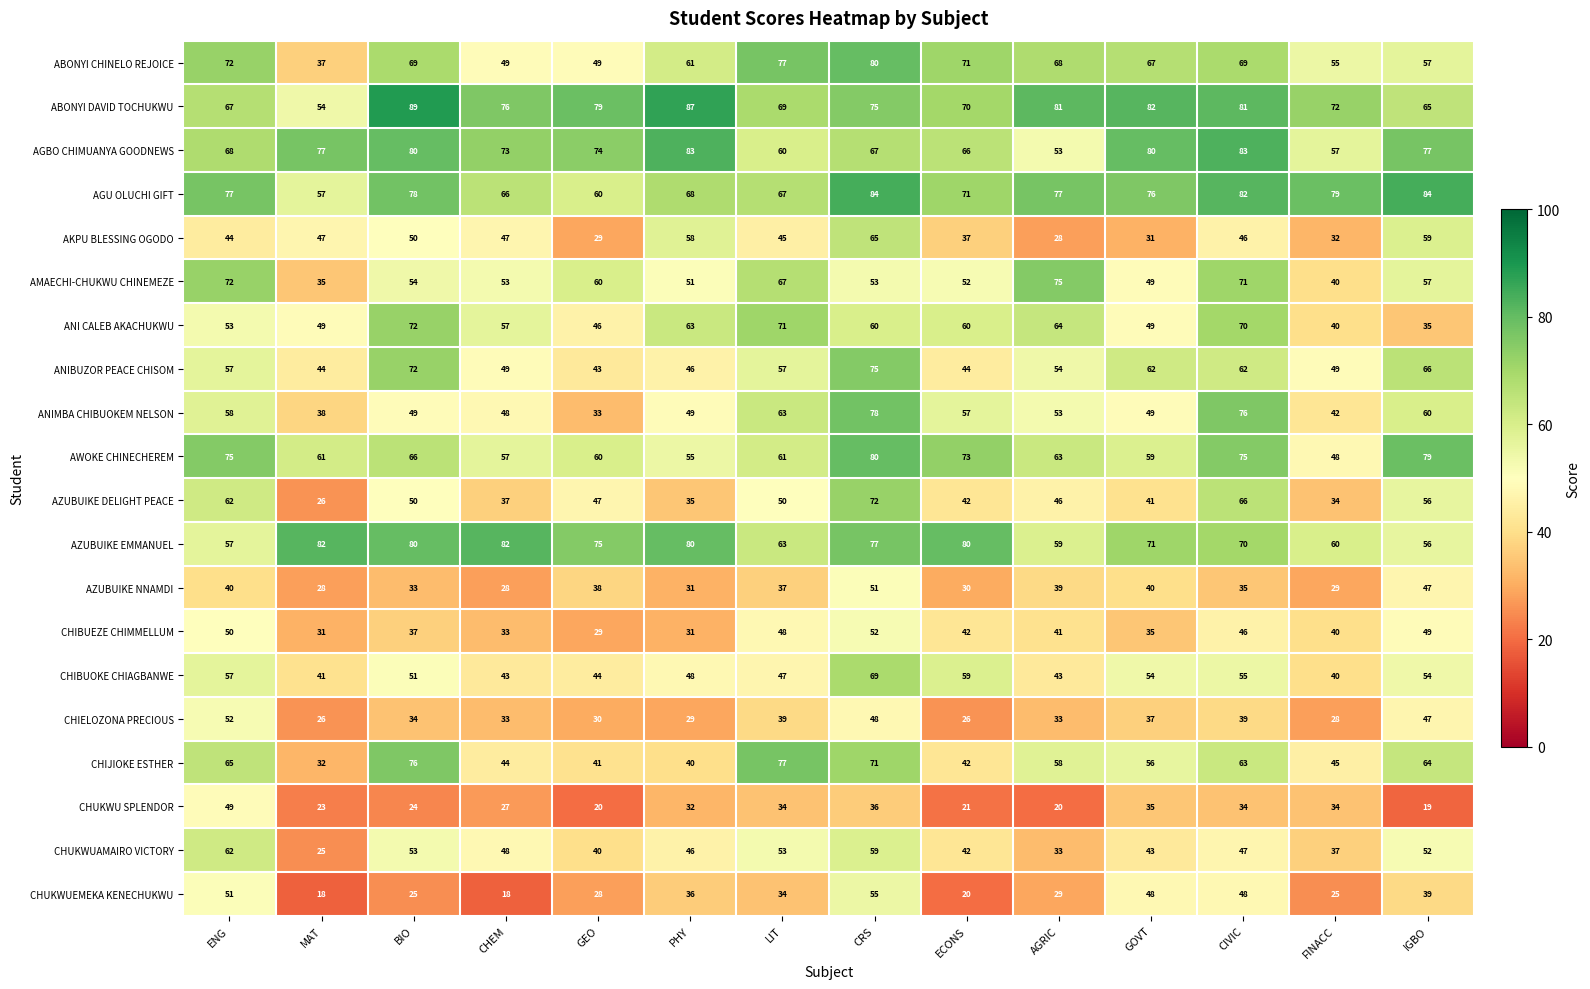

Which category has the highest value across all series?

BIO